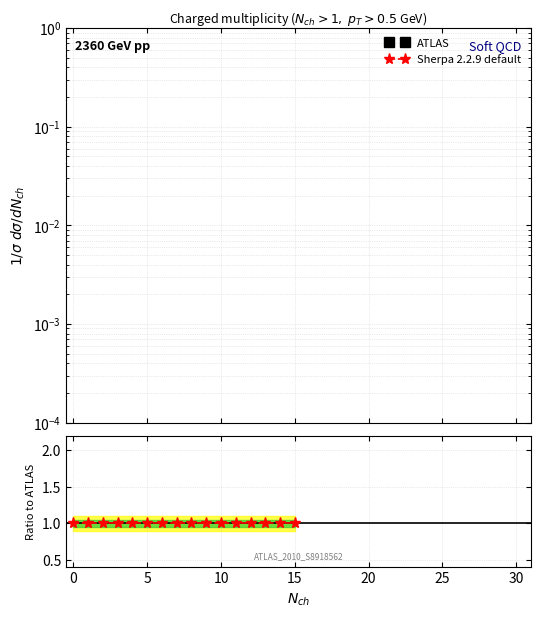

True or false: ATLAS and Sherpa 2.2.9 default intersect in this chart.

False